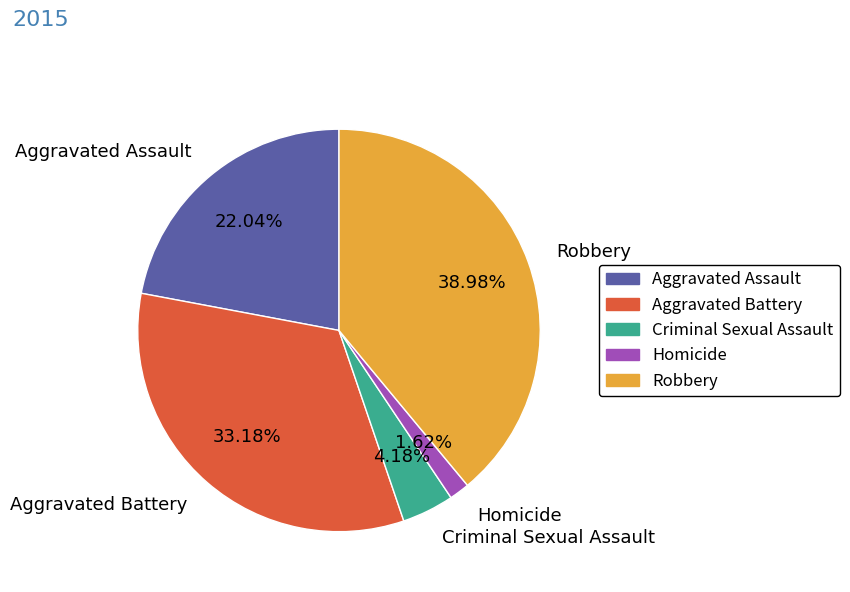

Between Criminal Sexual Assault and Aggravated Assault, which is larger?

Aggravated Assault